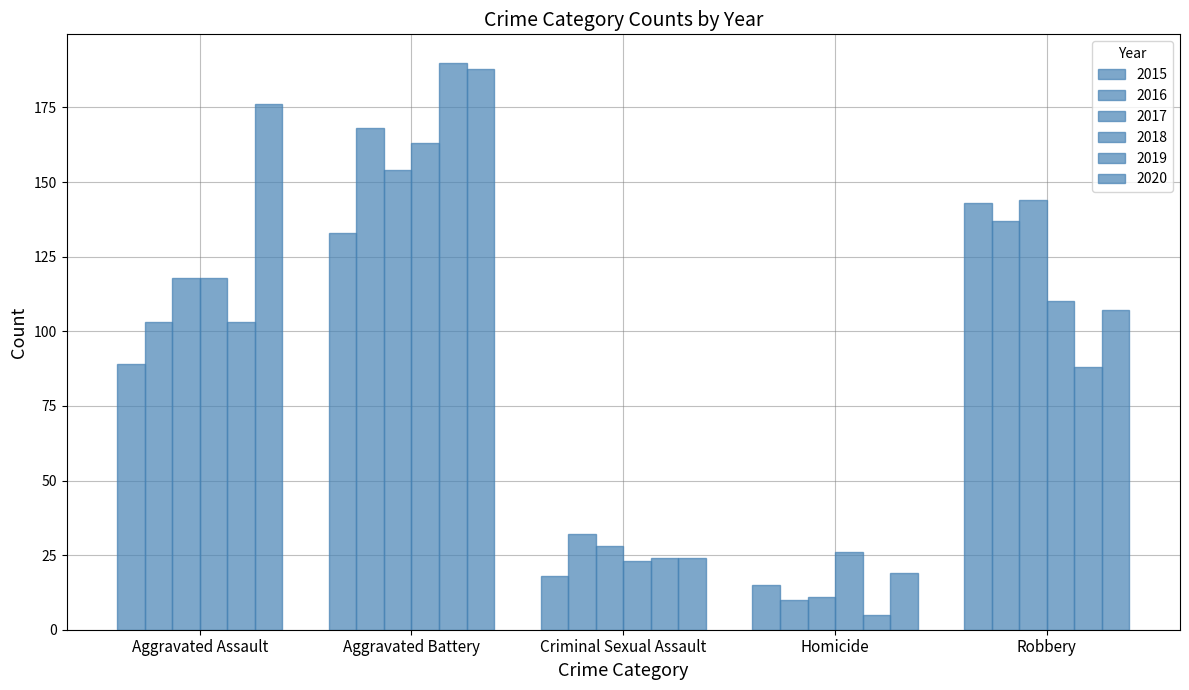

The value of 2018 at Robbery is 162. True or false?

False